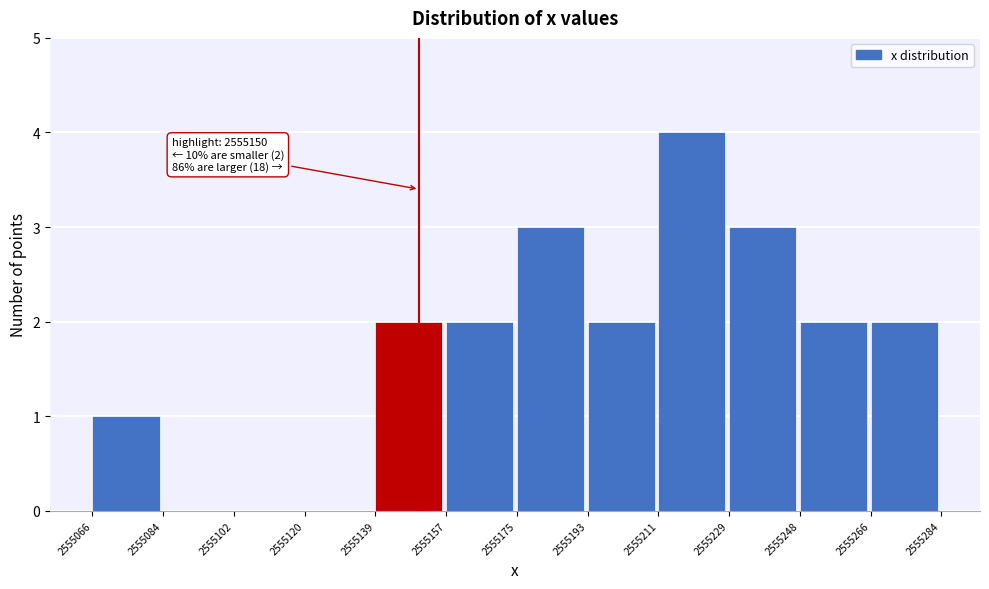

Which range on the x-axis has the tallest bar?

2555211 to 2555229